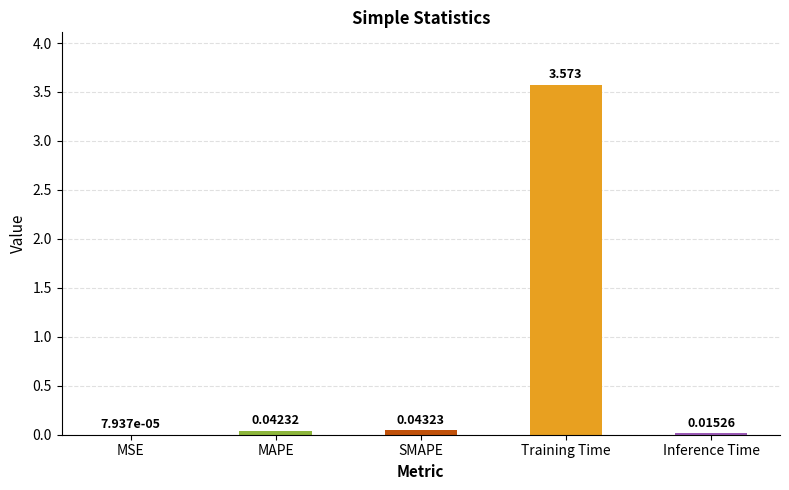

What is the average value?

0.7